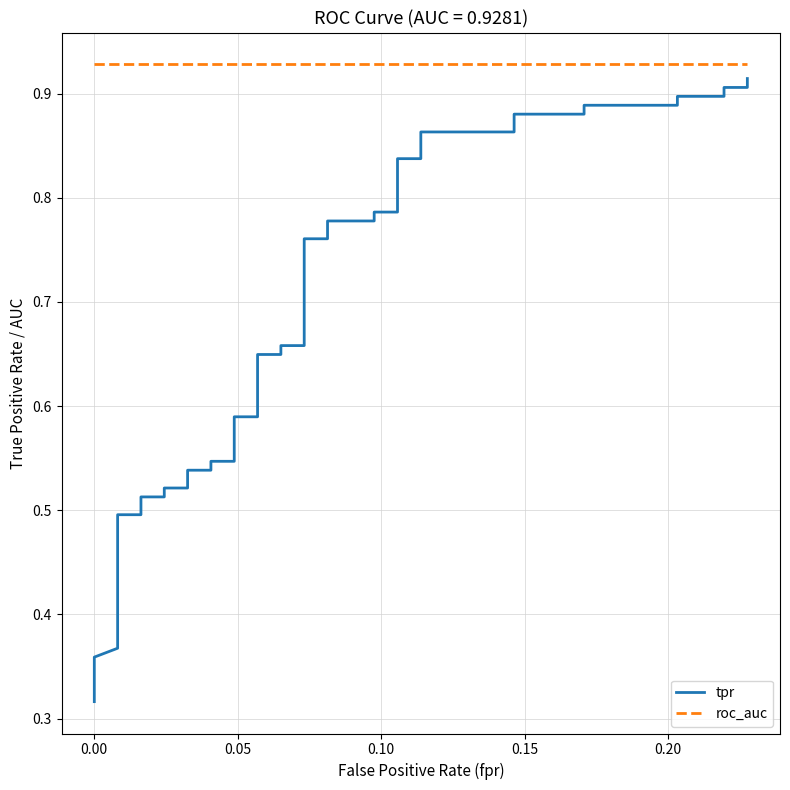

True or false: tpr and roc_auc intersect in this chart.

False